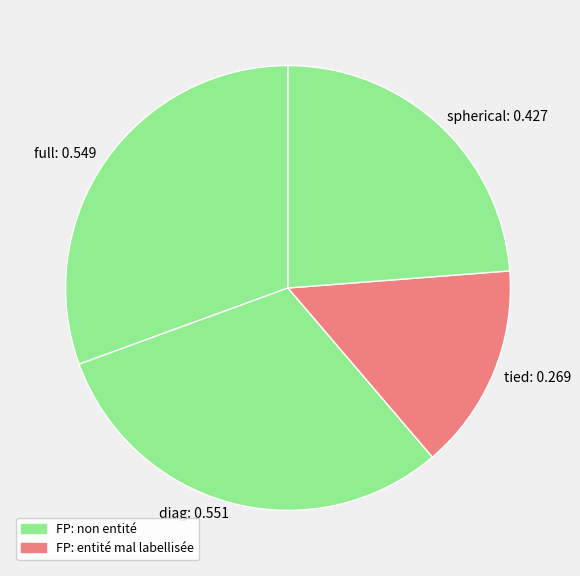

Which has a higher value, full: 0.549 or spherical: 0.427?

full: 0.549